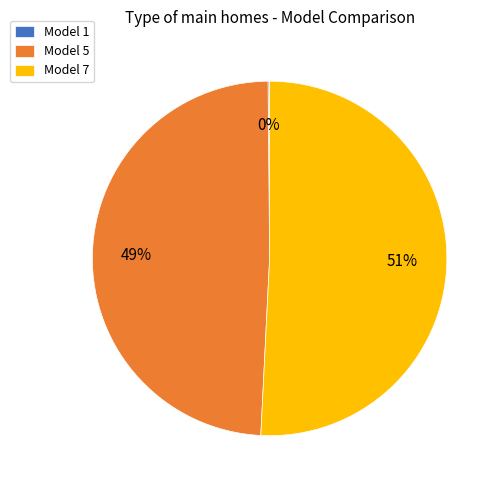

What is the largest slice in the pie chart?

Model 7